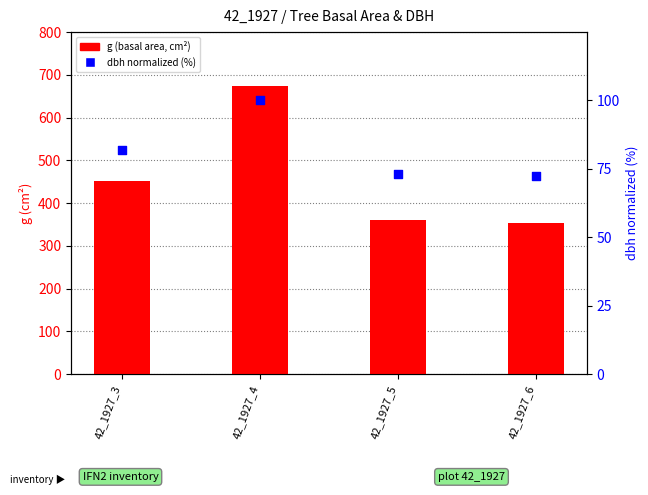

Which series reaches the maximum Y coordinate?

g (basal area)